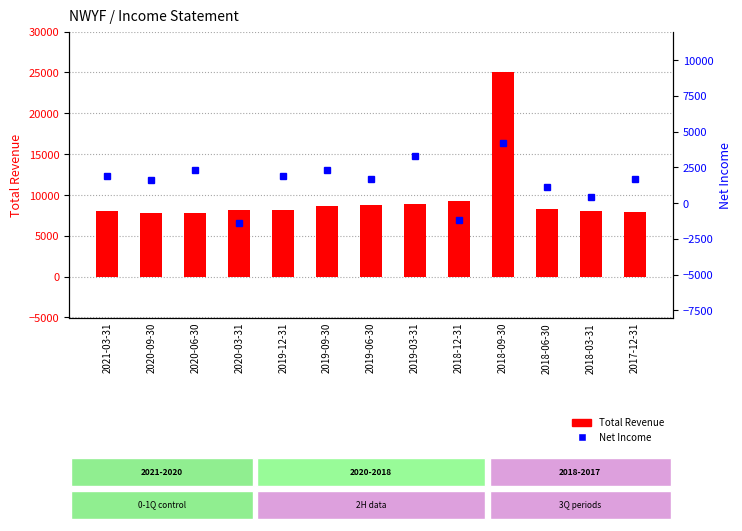

Is the value of Total Revenue at 2020-03-31 greater than the value of Net Income at 2020-06-30?

Yes